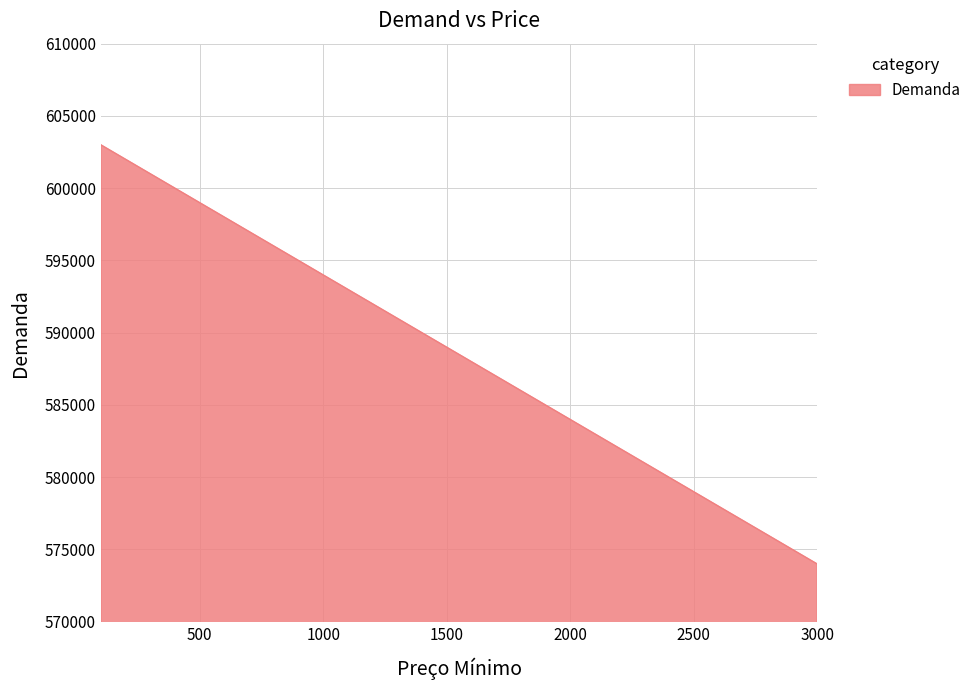

What is the smallest value displayed?

574000